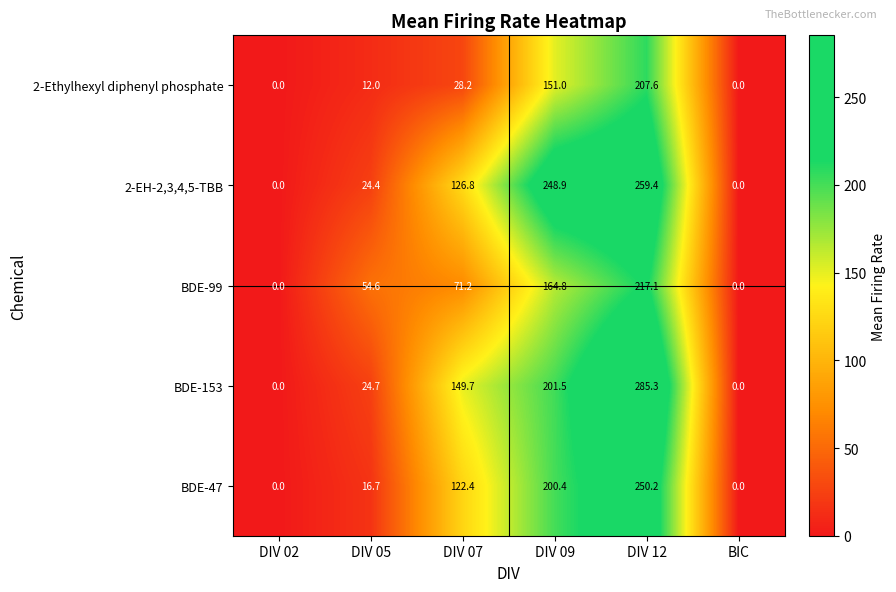

Reading left to right, transcribe all the data shown in this chart.

2-Ethylhexyl diphenyl phosphate: 0.0	12.0	28.2	151.0	207.6	0.0
2-EH-2,3,4,5-TBB: 0.0	24.4	126.8	248.9	259.4	0.0
BDE-99: 0.0	54.6	71.2	164.8	217.1	0.0
BDE-153: 0.0	24.7	149.7	201.5	285.3	0.0
BDE-47: 0.0	16.7	122.4	200.4	250.2	0.0